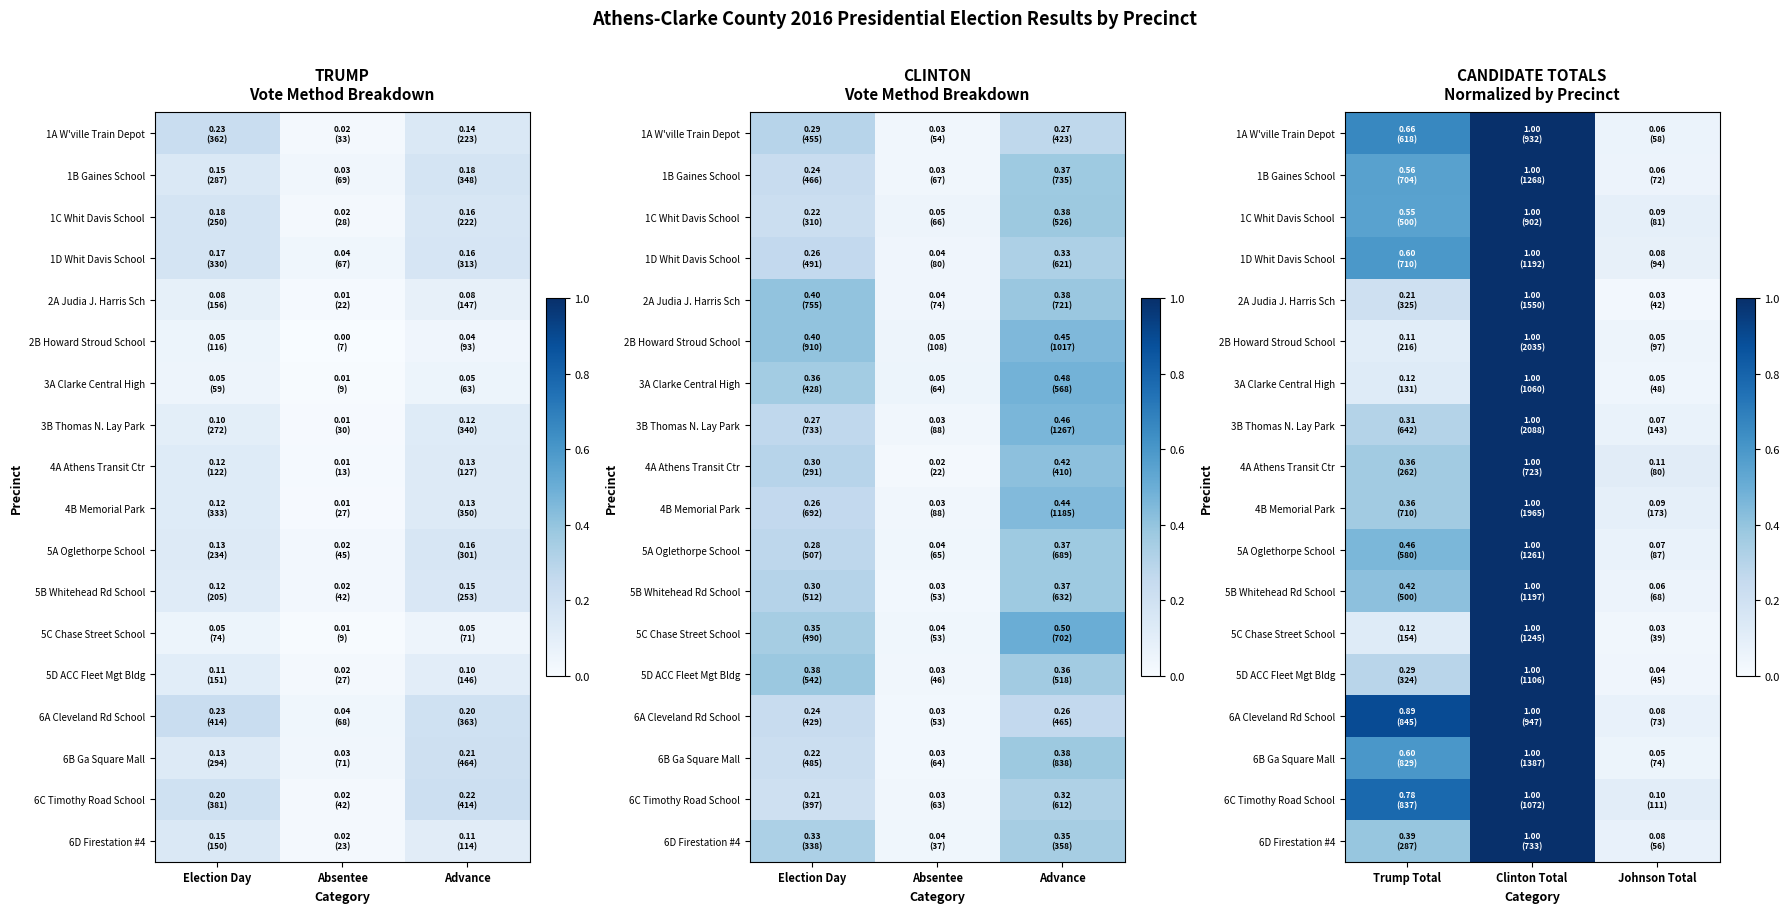

True or false: 3B Thomas N. Lay Park has a value of 0.3 at Trump Total.

True